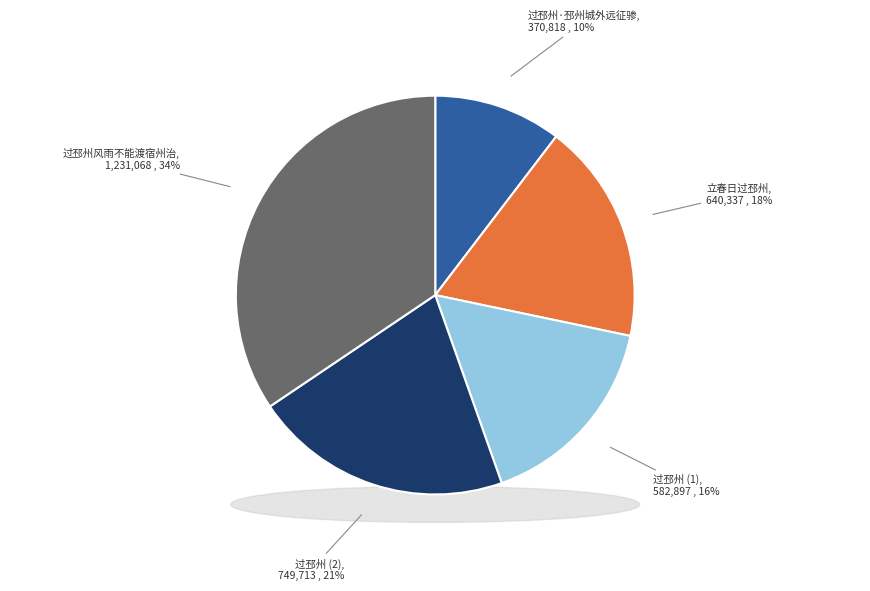

Which slice is the smallest?

过邳州·邳州城外远征骖